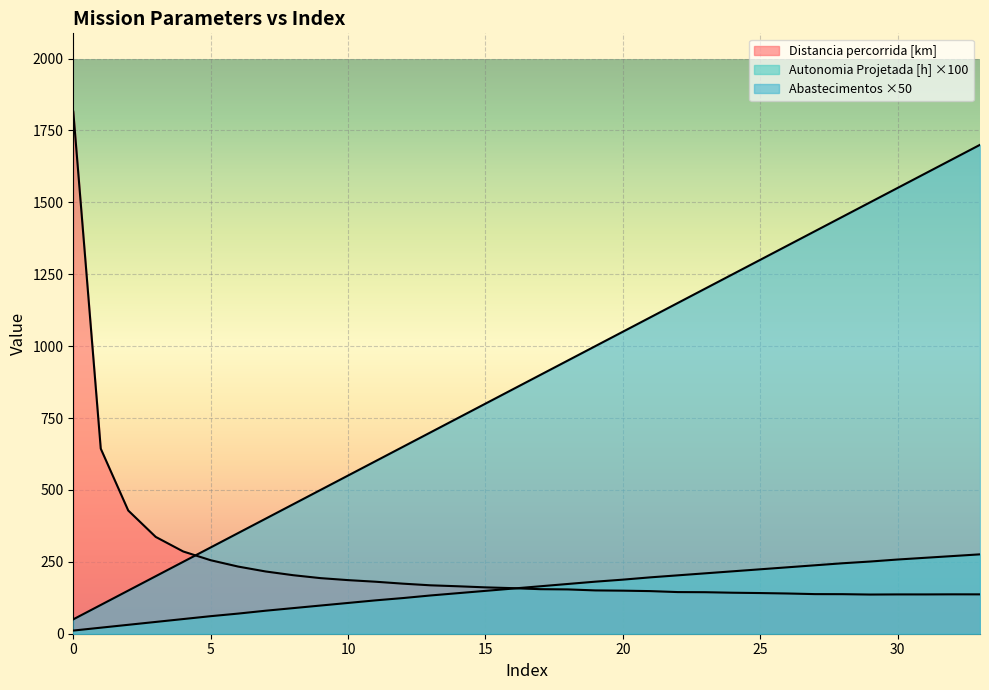

How many lines are shown in the chart?

3